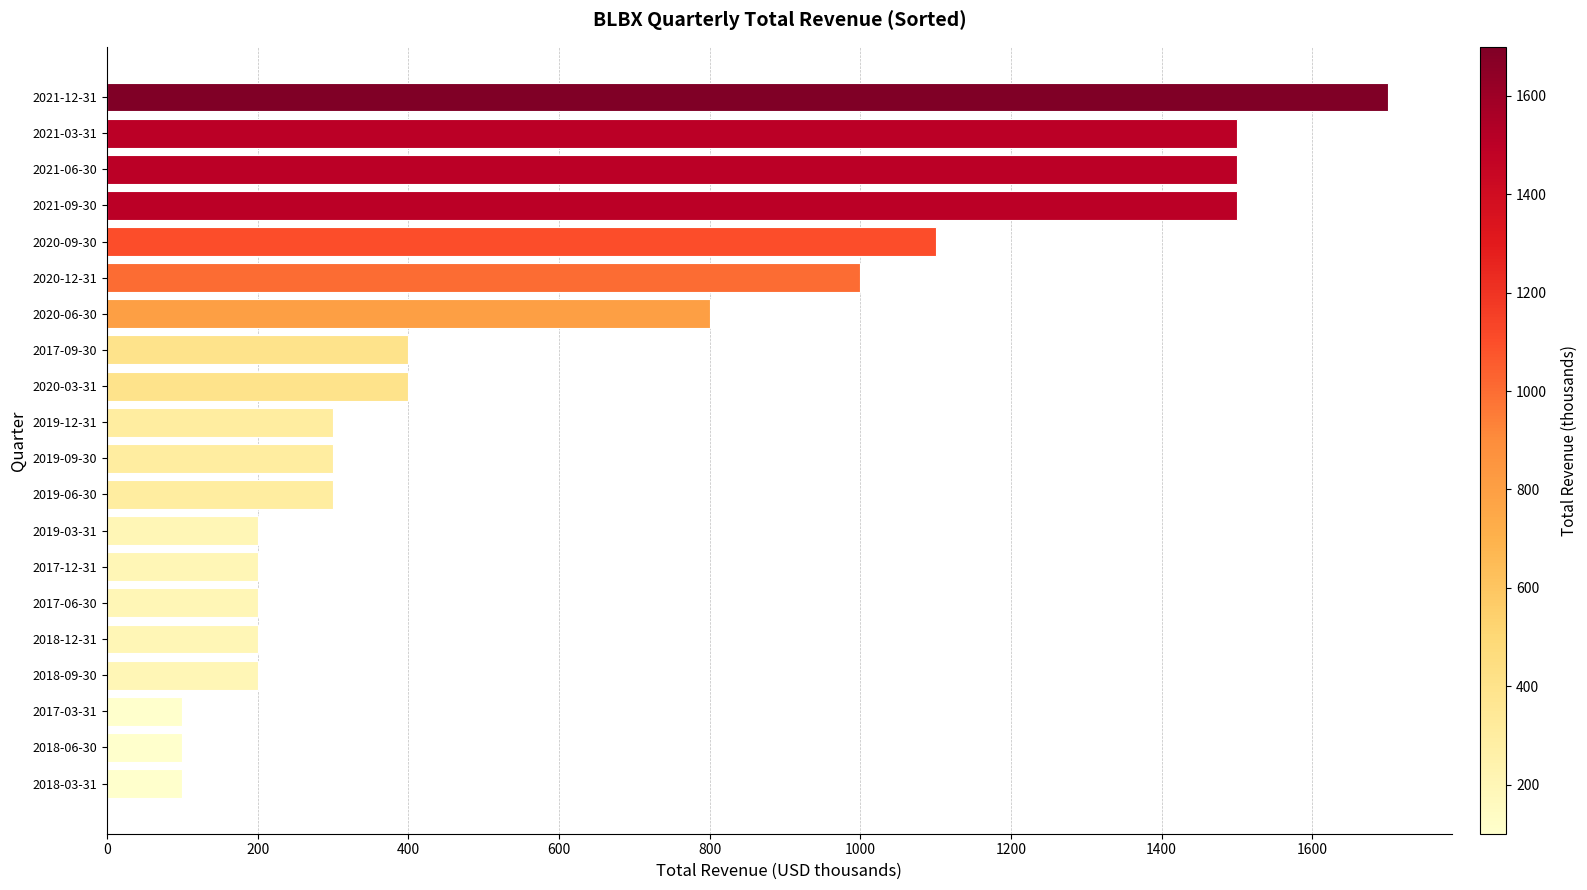

What is the maximum value shown in the chart?

1700